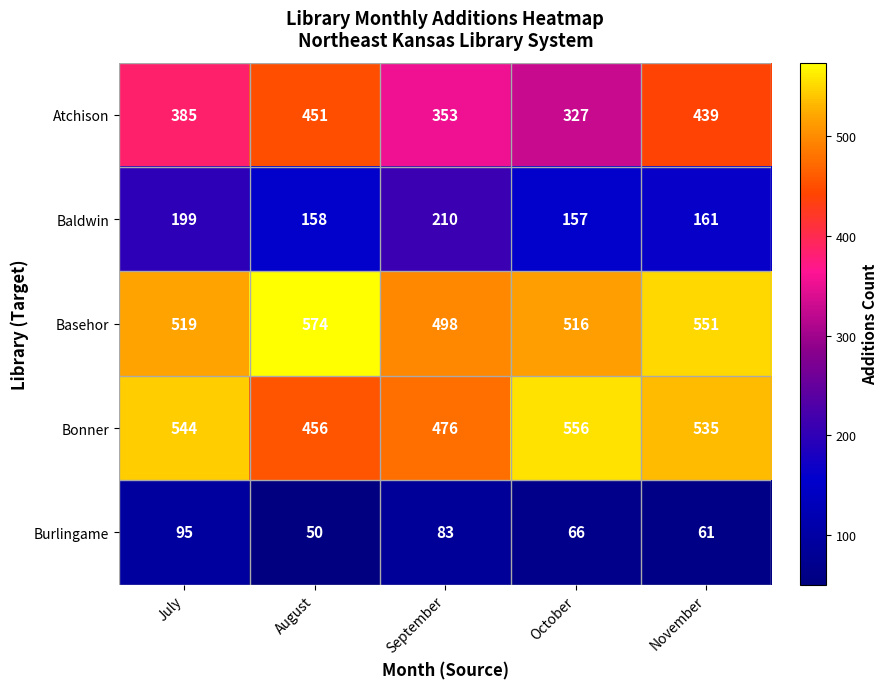

Between August and September, which series saw the biggest shift?

Atchison